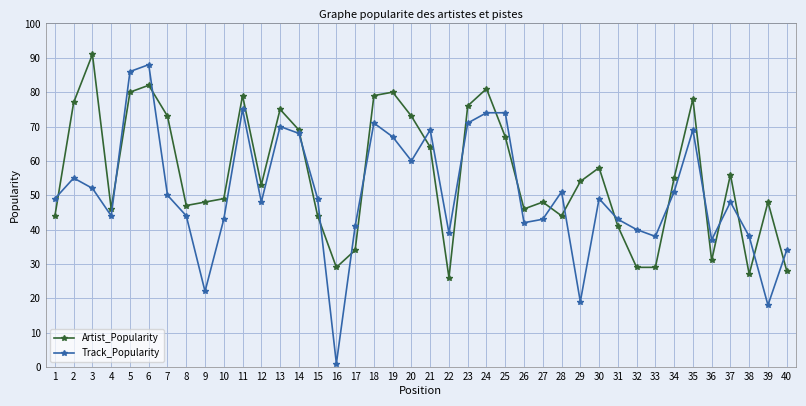

What is the average value of the Track_Popularity series?

51